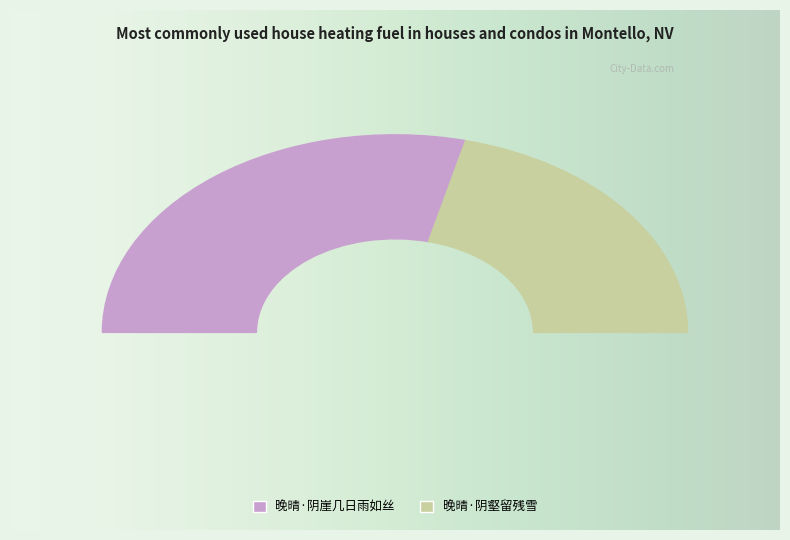

What percentage is the 晚晴·阴壑留残雪 slice, to the nearest percent?

42%